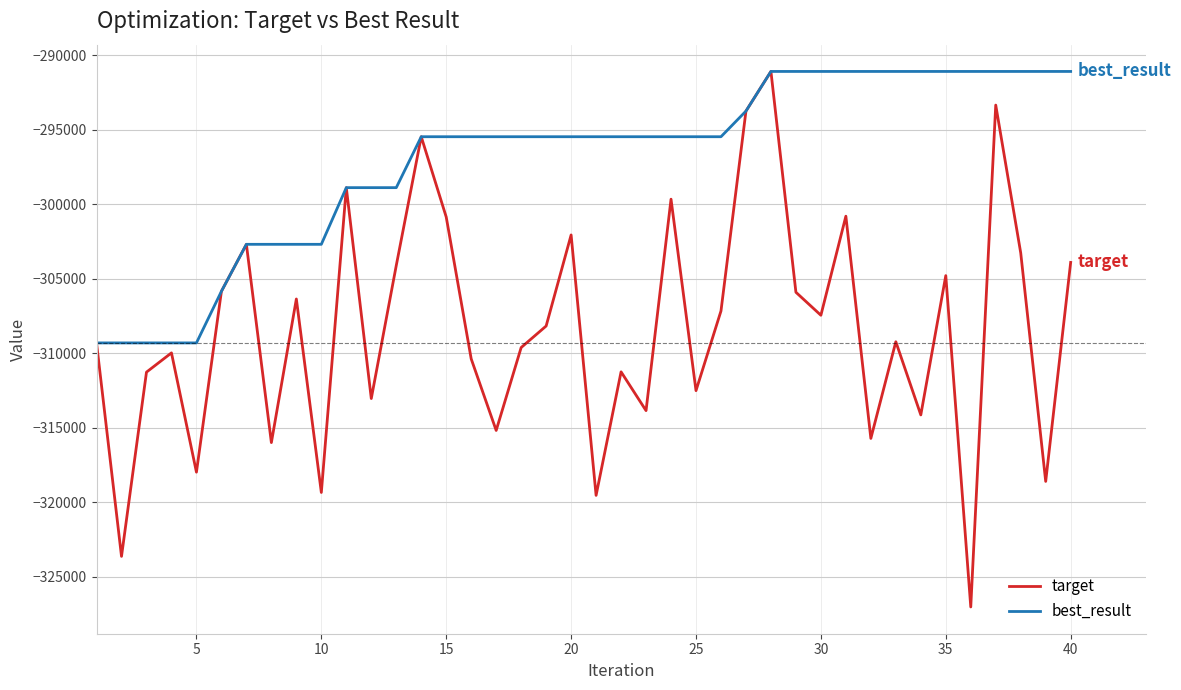

In target, how many points are lower than both neighbors (excluding endpoints)?

14